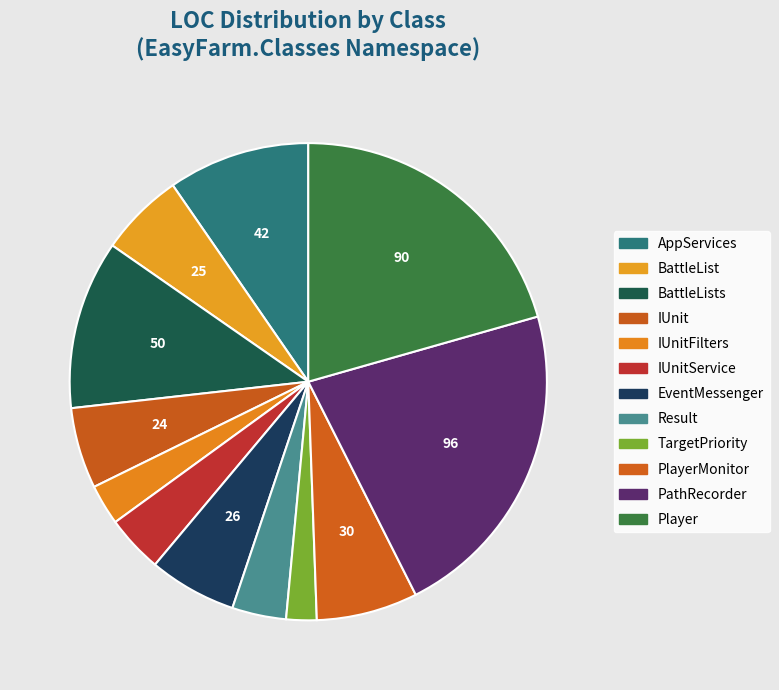

Is there any slice that represents more than half of the pie?

No